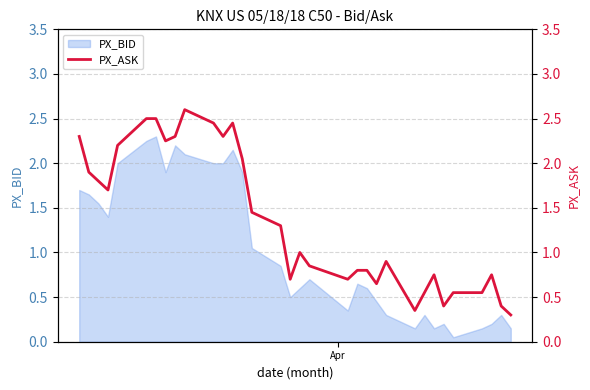

How many interior local valleys (lower than both neighbors) does the data have?

8